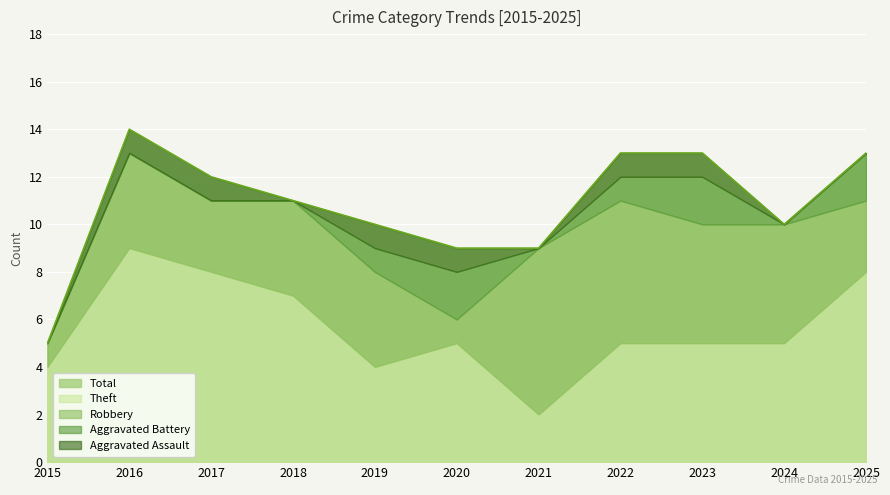

Read the Theft value at 2016.

9